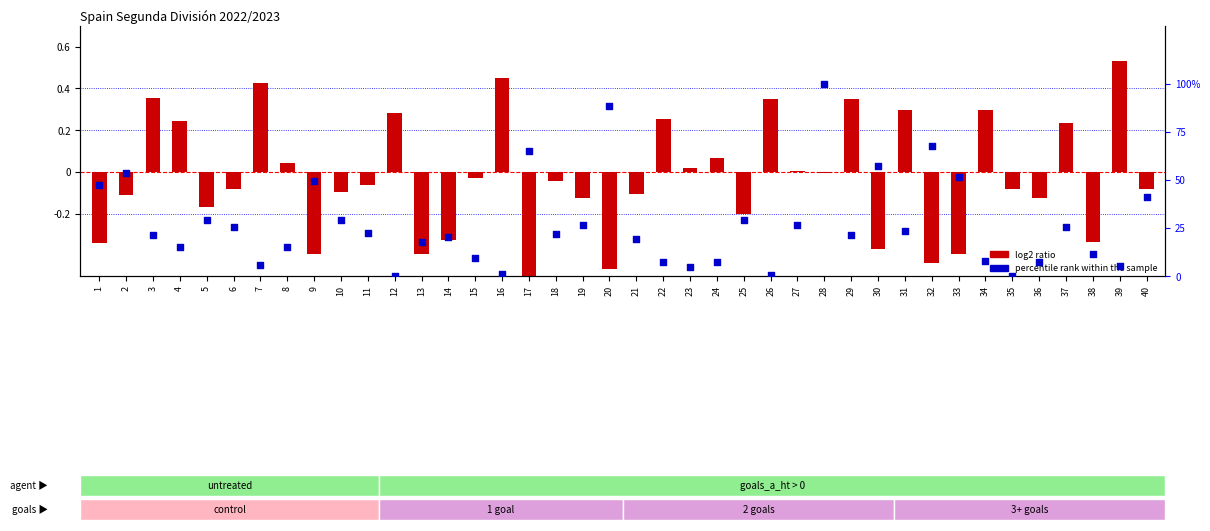

What is the ratio of the value at 7 to the value at 15?

0.6